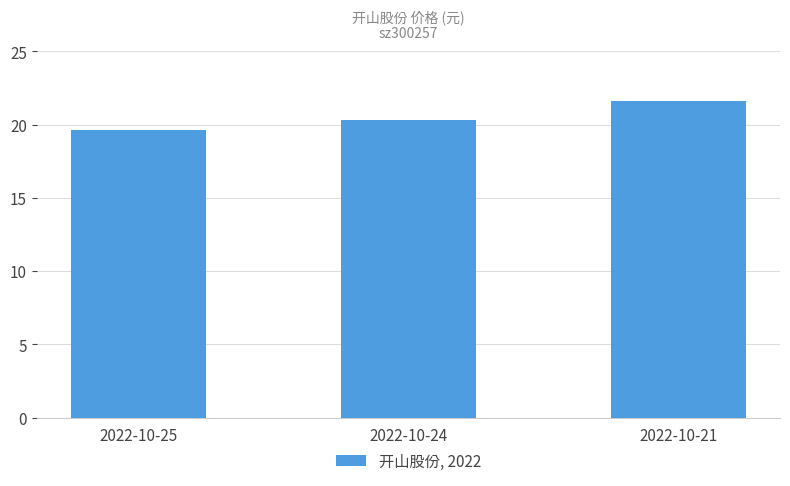

Between 2022-10-21 and 2022-10-25, which is larger?

2022-10-21